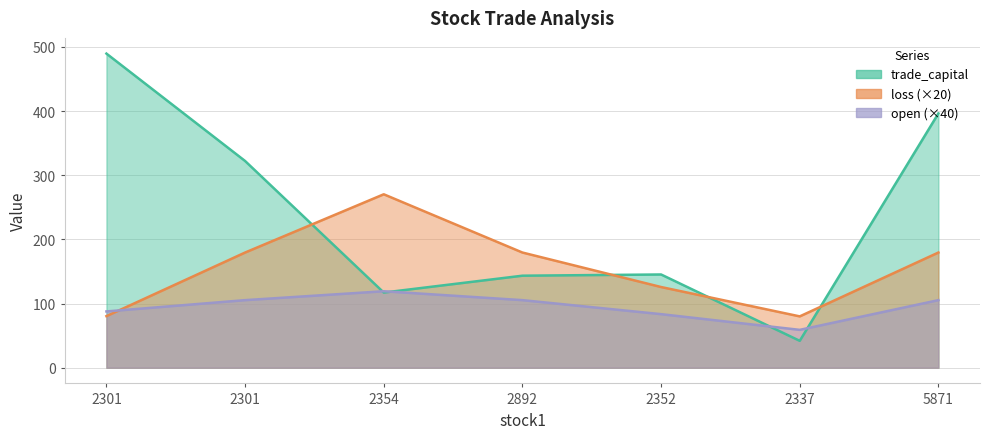

After their last crossing, which series has the higher values: loss or open?

loss